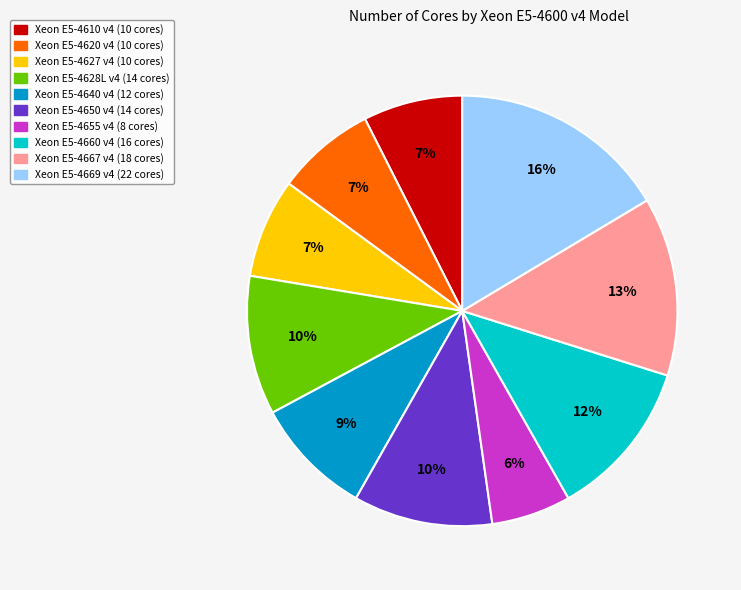

Which category has the smallest portion of the pie?

Xeon E5-4655 v4